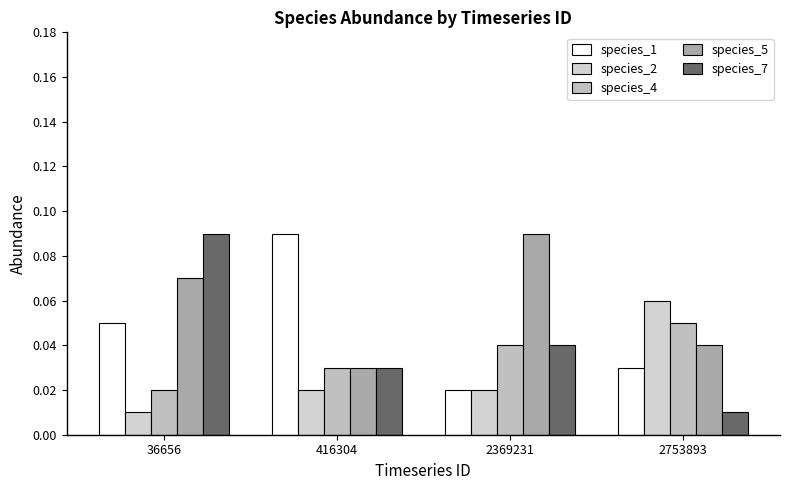

The value of species_5 at 2369231 is 0.1. True or false?

True